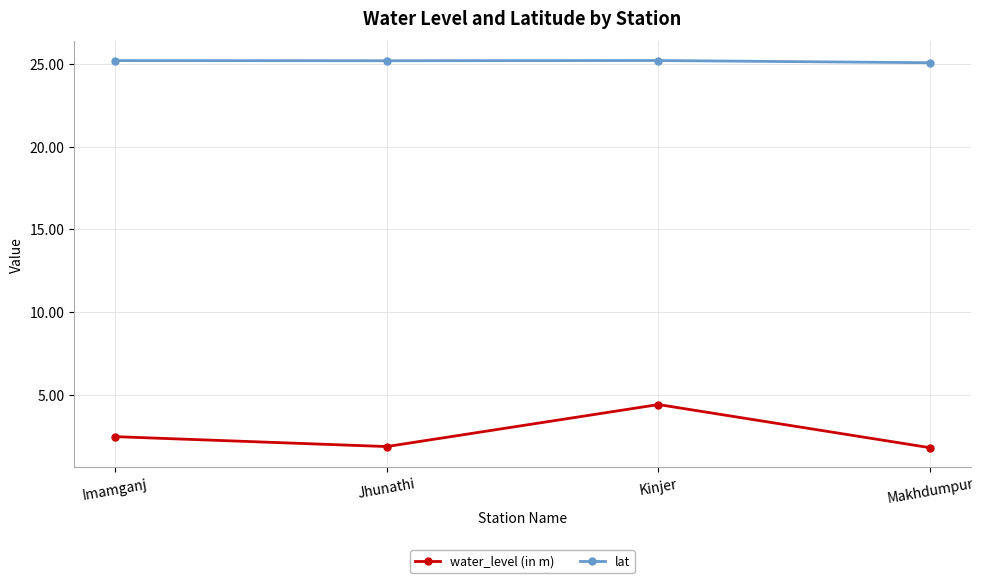

Is it true that water_level (in m) equals 7.3 at Kinjer?

False